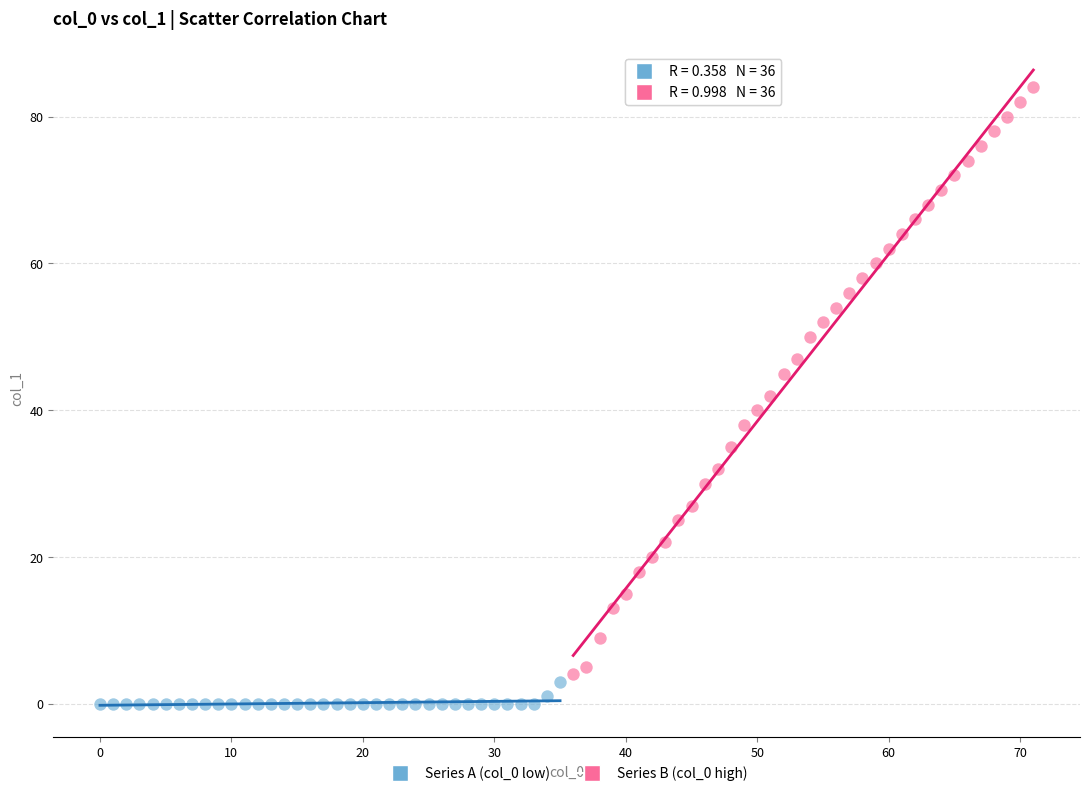

Which series has the largest Y range (max minus min)?

Series B (col_0 high)